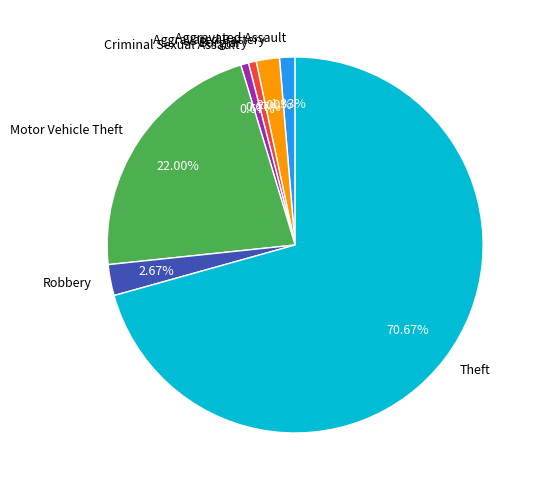

True or false: Motor Vehicle Theft accounts for 22% of the total.

True